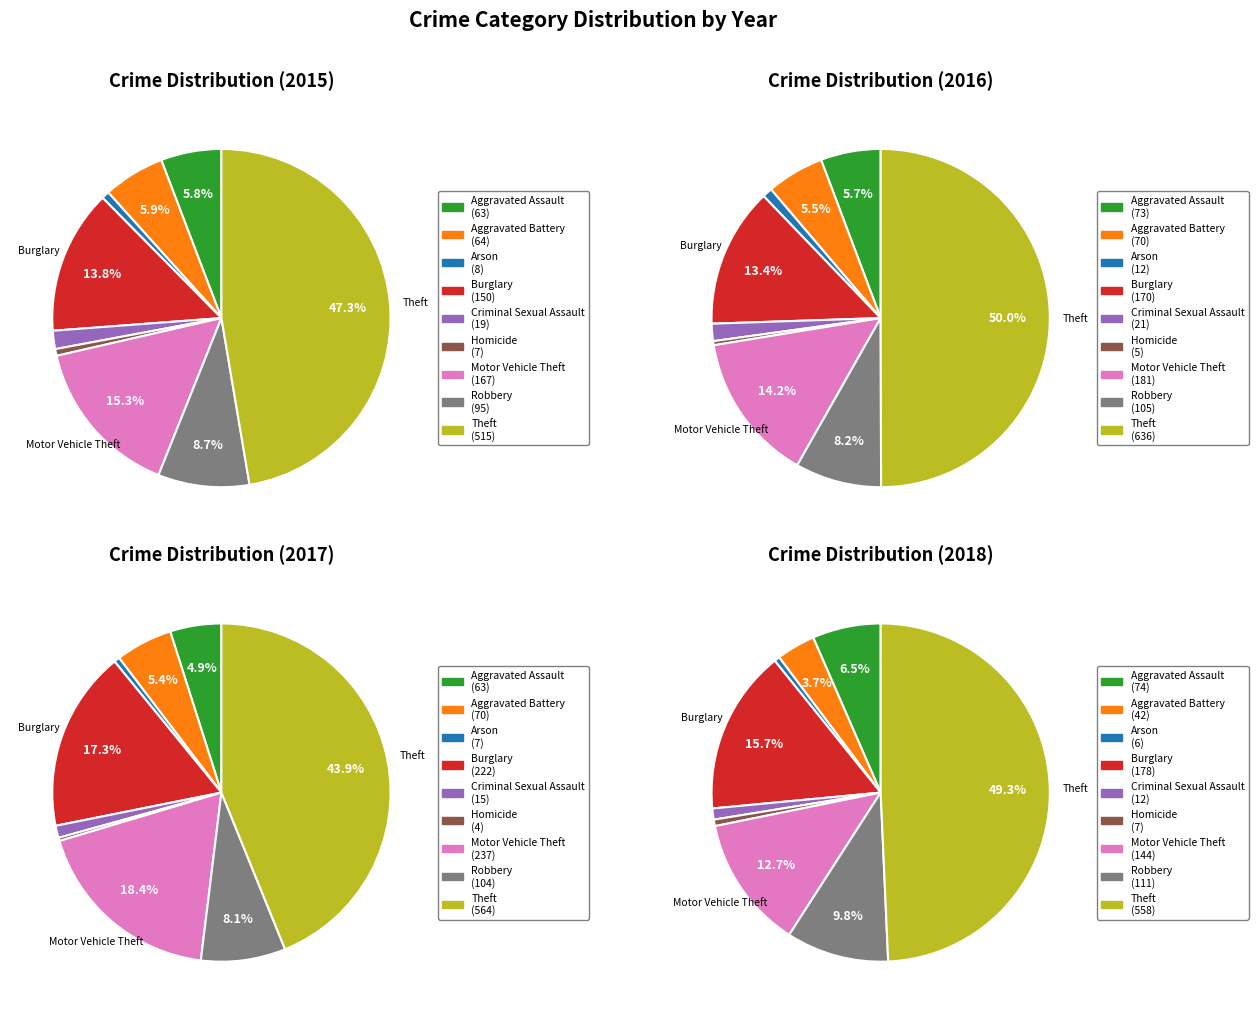

To the nearest percent, what is the difference between the largest and smallest slice percentages?

47%